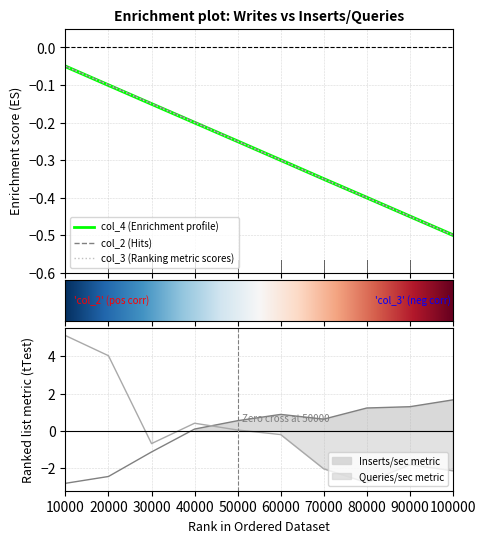

Read the col_2 value at 80000.

-0.4